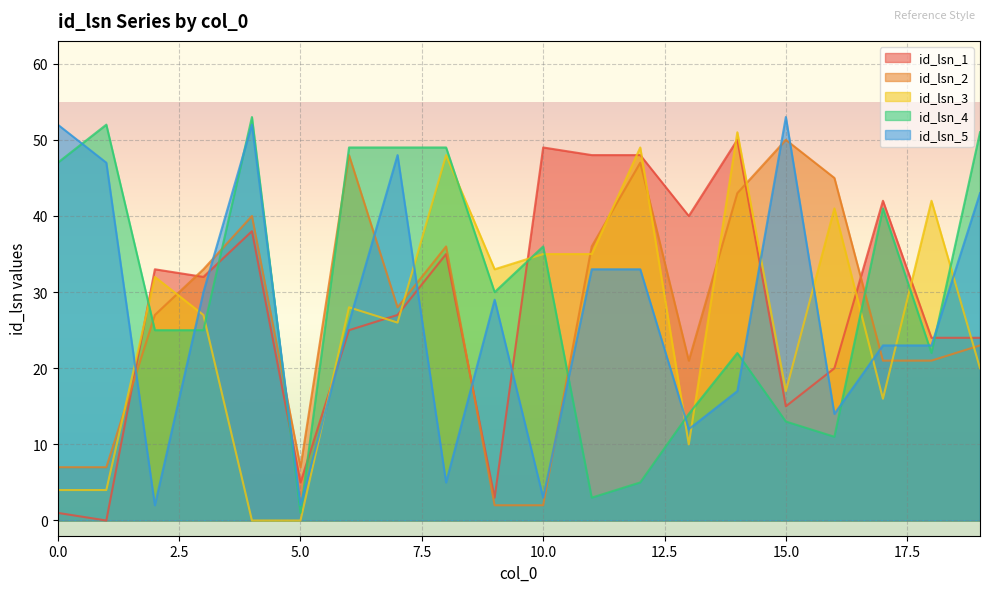

True or false: id_lsn_3 has a value of 2 at 0.0.

False